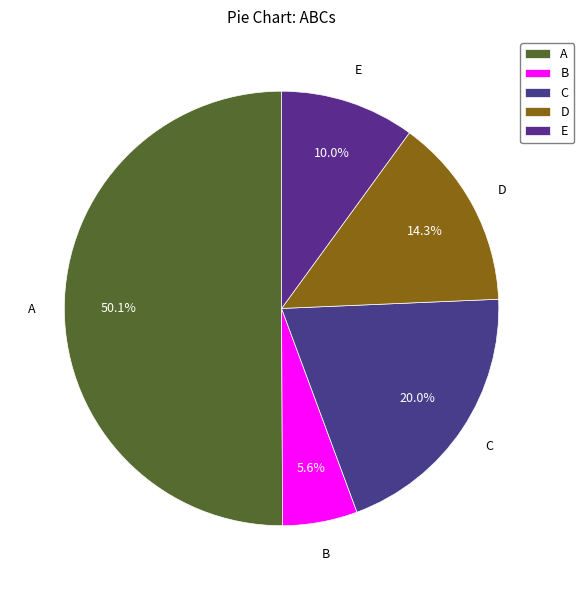

The A slice represents 50% of the pie. True or false?

True